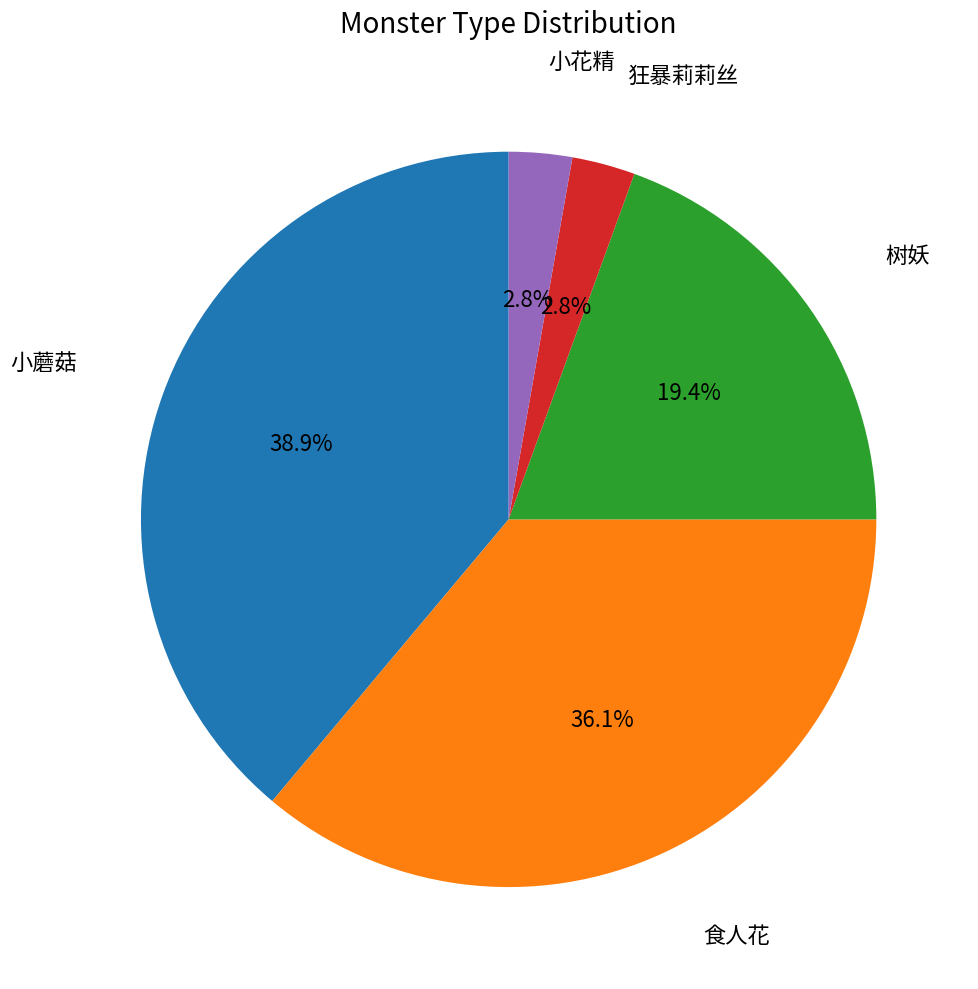

Count the number of slices in the pie.

5